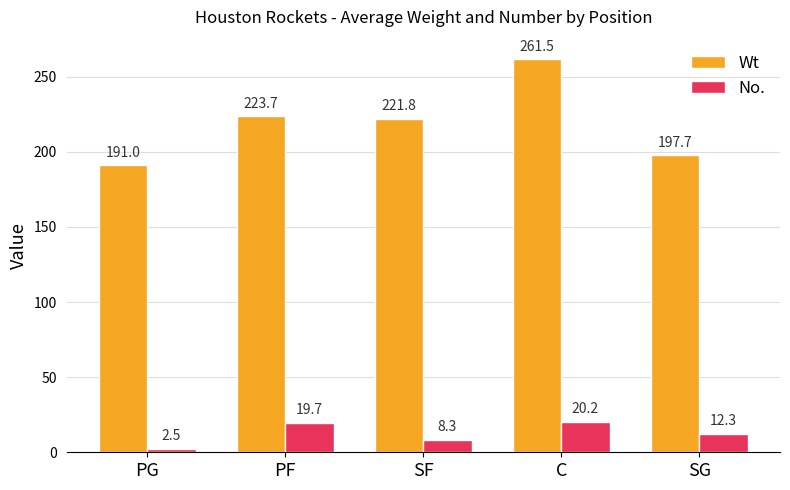

What is the average value of the Wt series?

219.1